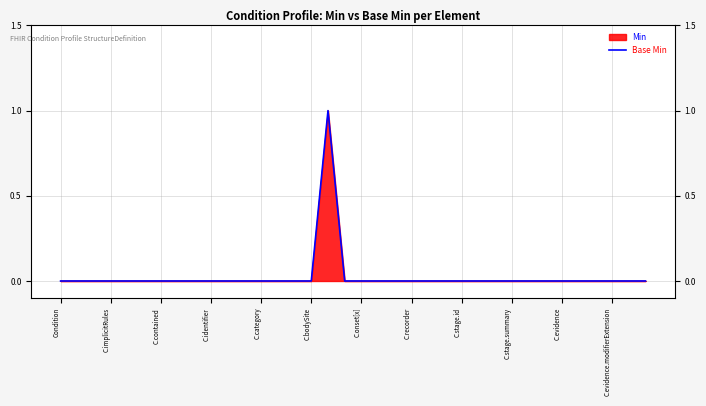

True or false: the data shows 0 at 13.

True